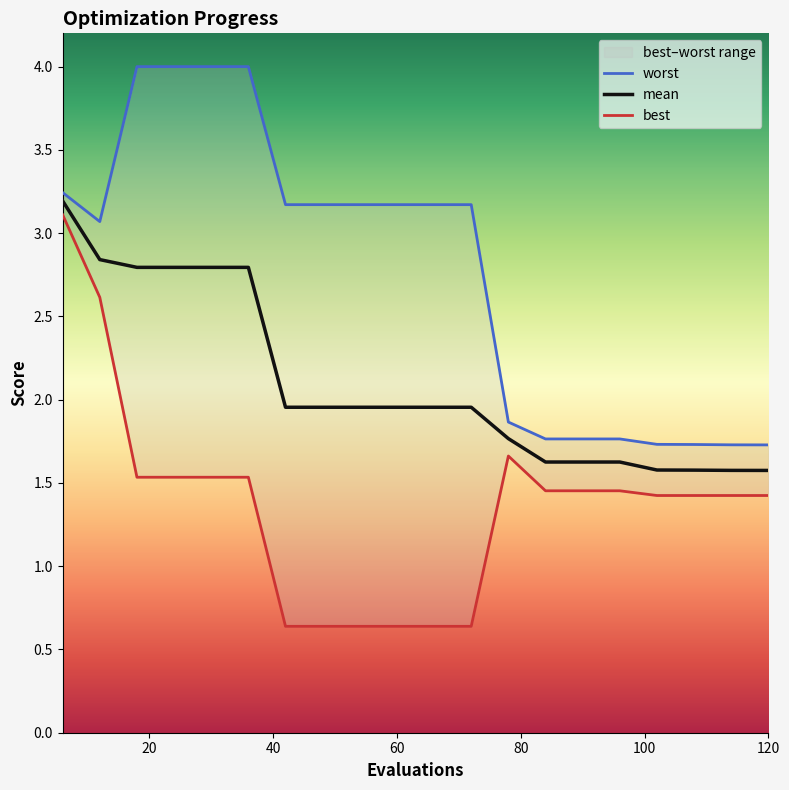

True or false: best has a value of 0.6 at 100.

False